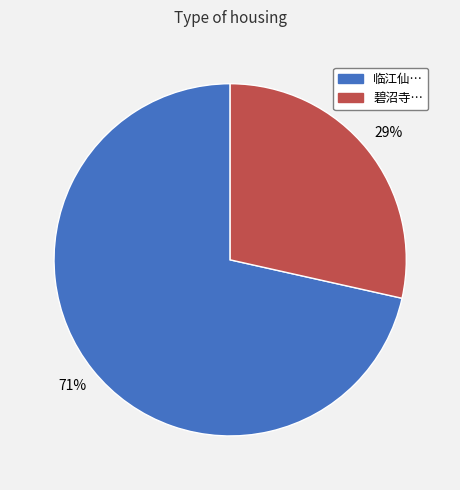

Is there any slice that represents more than half of the pie?

Yes